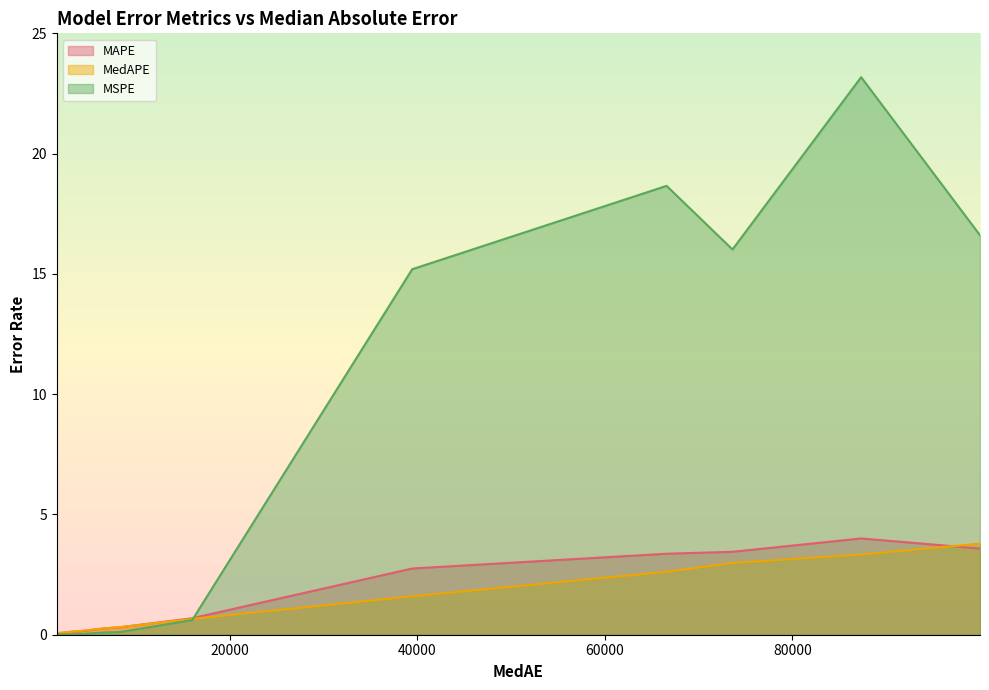

What is the value of the MSPE point at the 11th from the left?

18.7